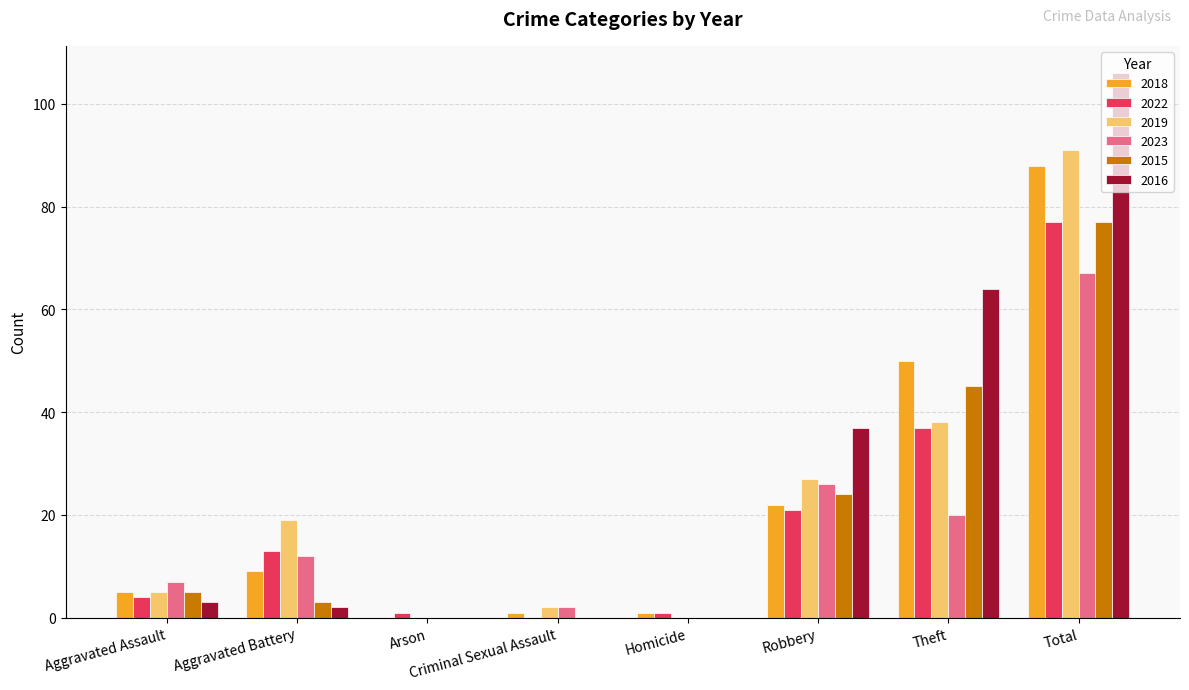

How many groups of bars are there?

8